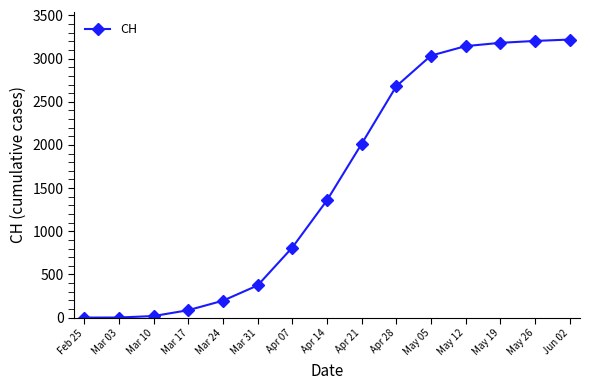

How many series are shown in this chart?

1